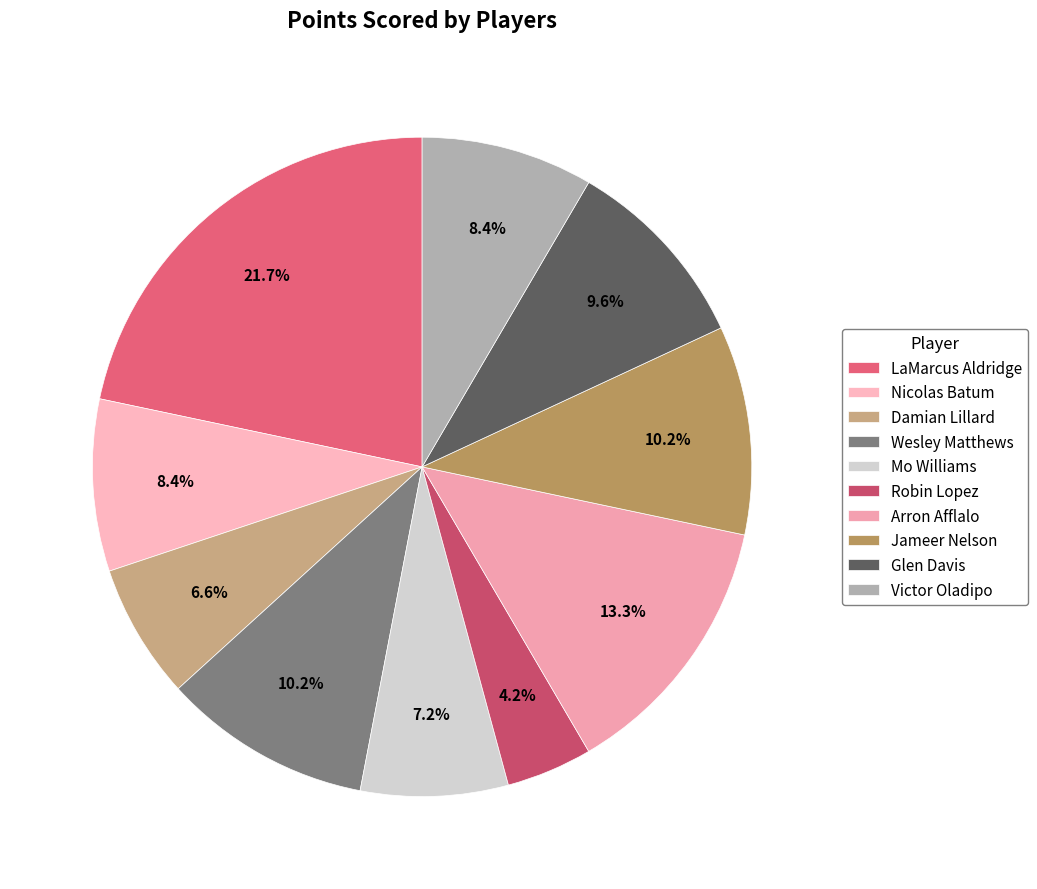

Does Wesley Matthews account for over 50% of the chart?

No